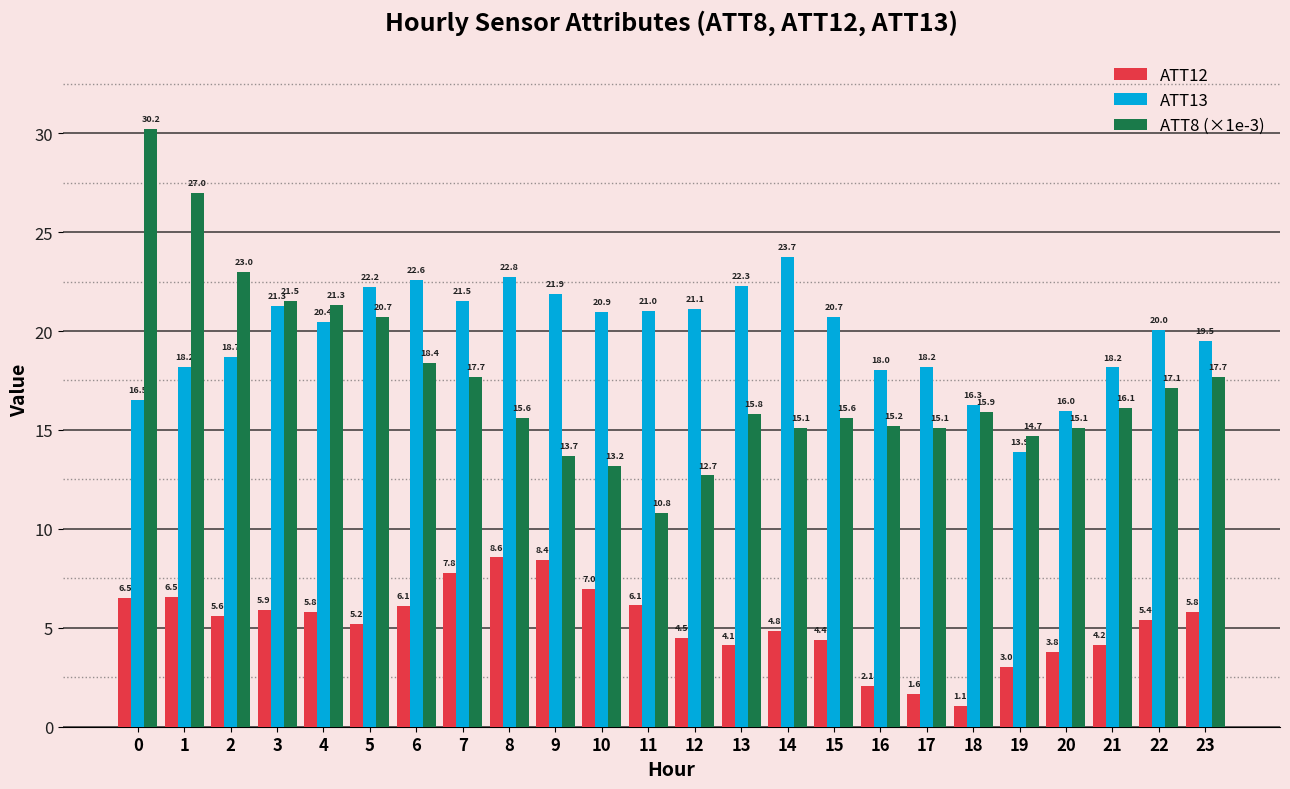

Which series has the largest total across all categories?

ATT13